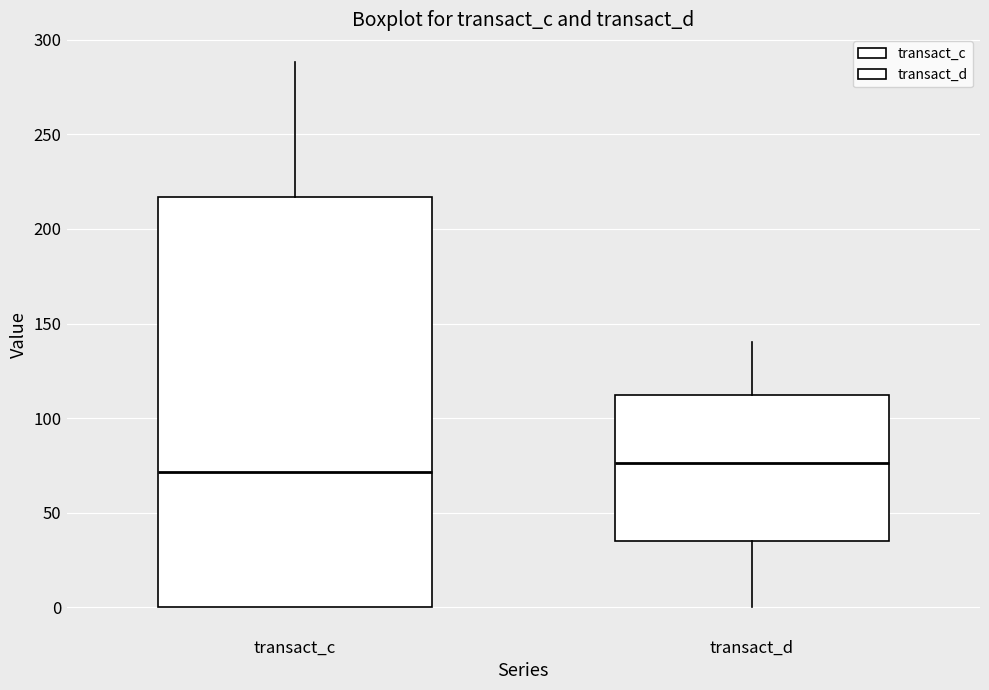

Which box is the tallest, from its lower edge to its upper edge?

transact_c